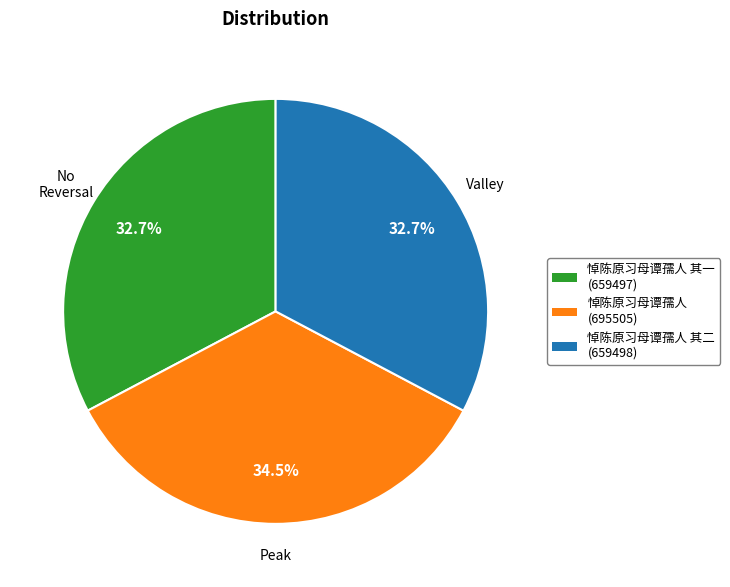

What percentage is NOT represented by 悼陈原习母谭孺人 (695505)?

65.5%